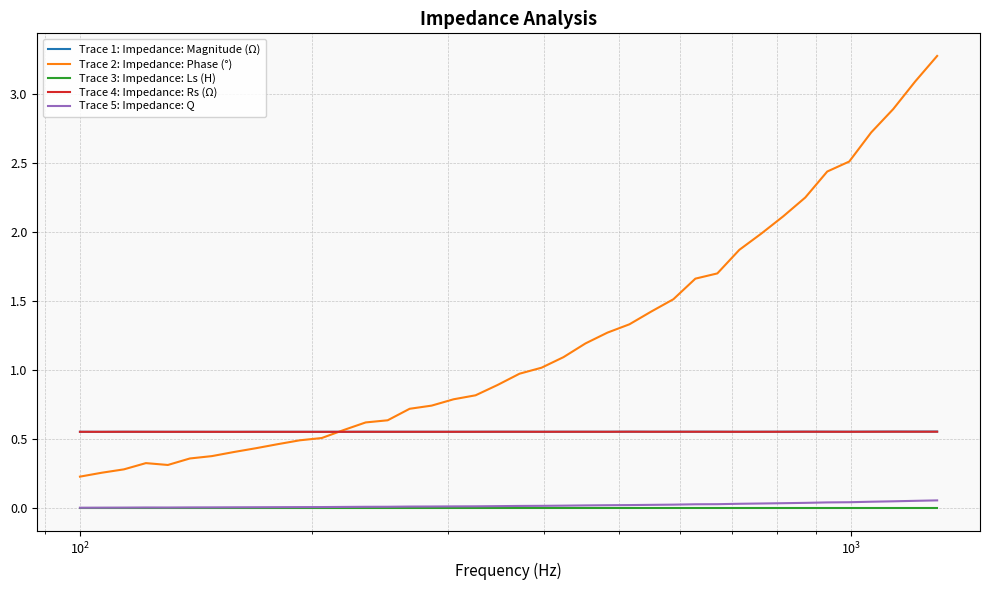

Which series has the largest total across all categories?

Trace 2: Impedance: Phase (°)